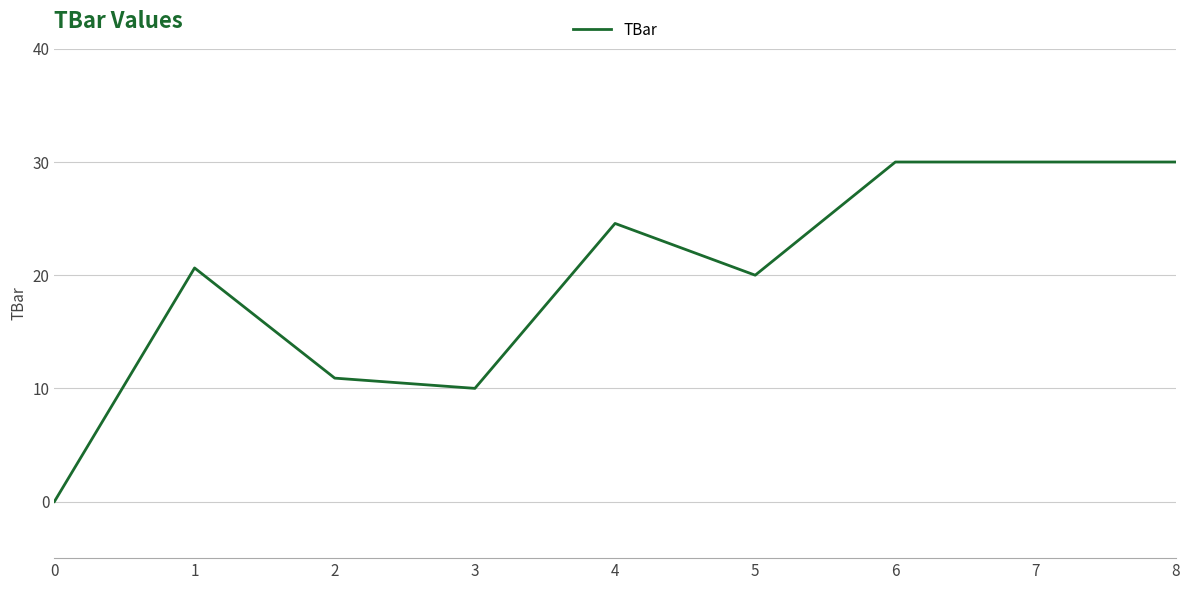

What is the greatest value displayed?

30.0